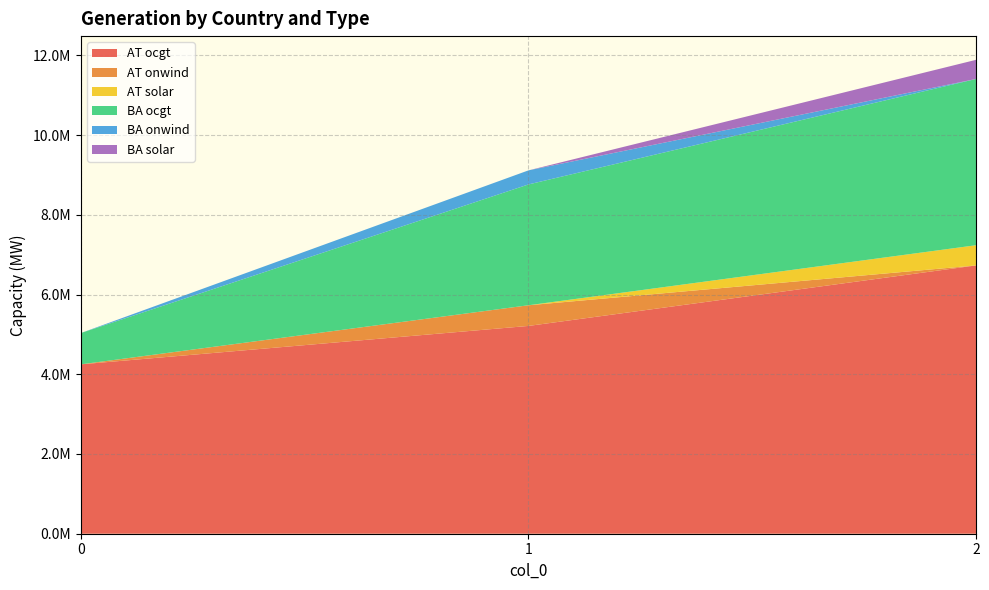

Reading left to right, extract all data points from this chart.

AT ocgt: 0=4248982.2	1=5212659.5	2=6730297.4
AT onwind: 0=0.0	1=518268.0	2=0.0
AT solar: 0=0.0	1=0.0	2=506658.5
BA ocgt: 0=785365.8	1=3030863.7	2=4170552.4
BA onwind: 0=0.0	1=352840.9	2=0.0
BA solar: 0=0.0	1=0.0	2=480297.2